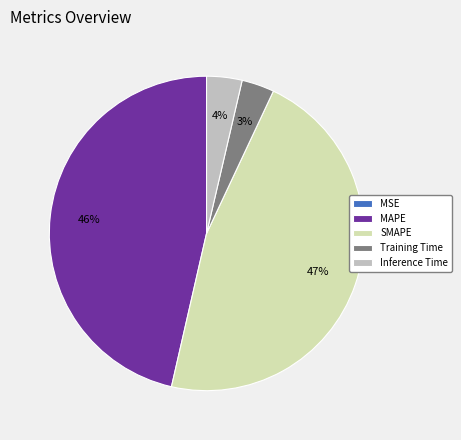

Is there any slice that represents more than half of the pie?

No